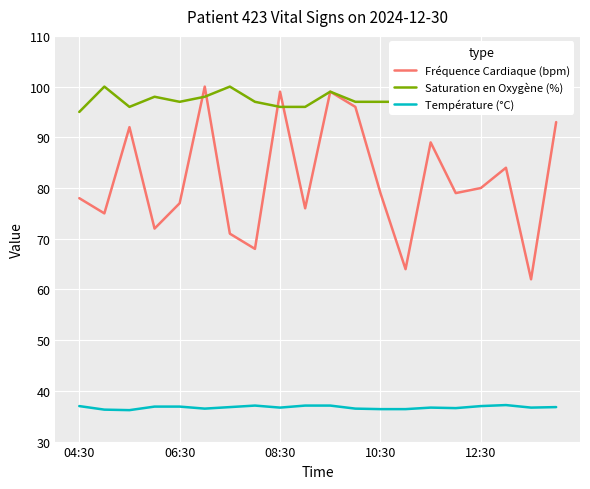

What is the highest value of the Fréquence Cardiaque (bpm) series?

100.0